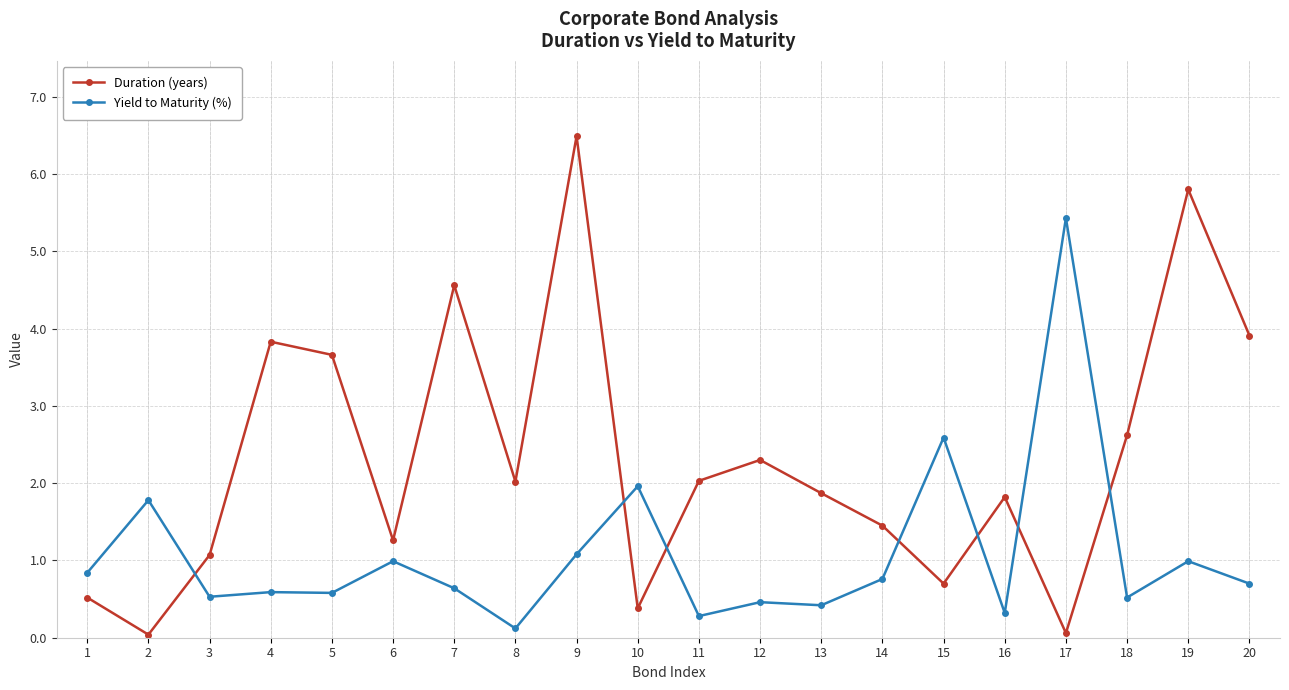

Which series has the largest range (max minus min)?

Duration (years)